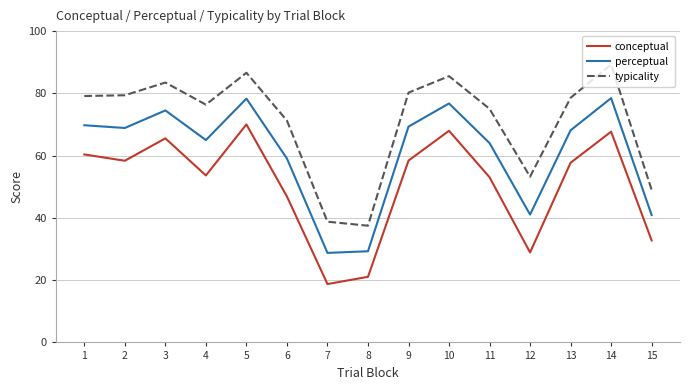

How many interior local peaks does the conceptual series have?

4